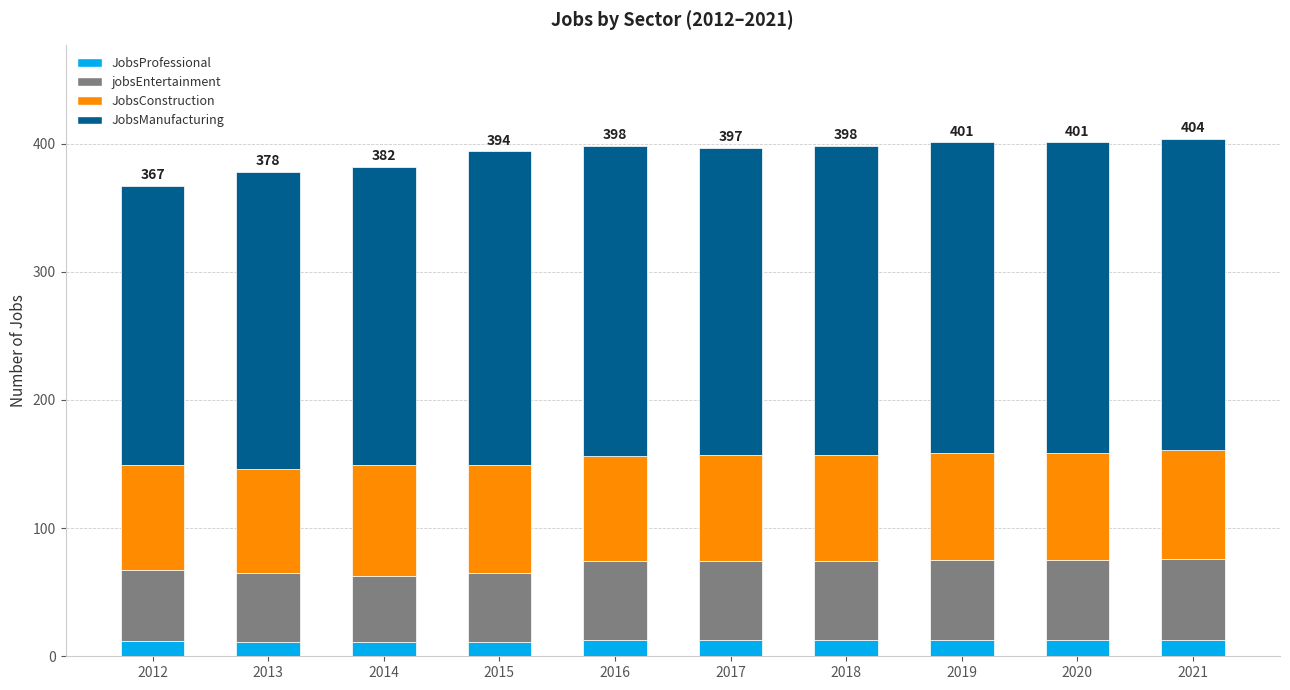

The JobsManufacturing series shows 13 at 2021. True or false?

True